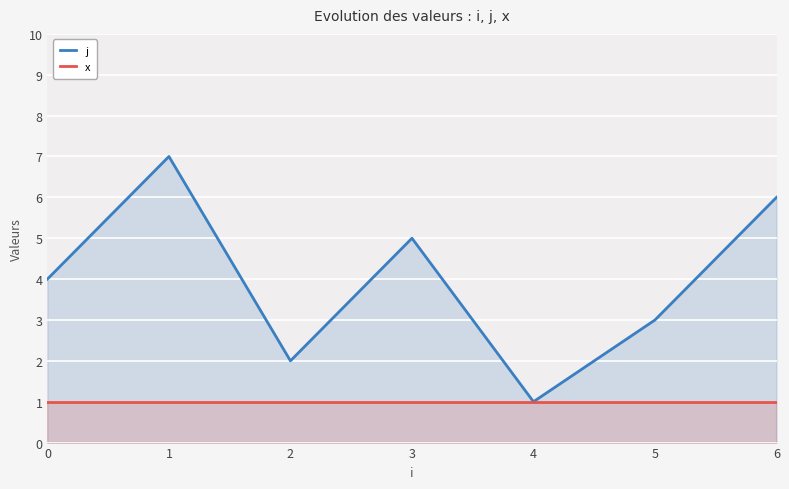

How many lines are shown in the chart?

2